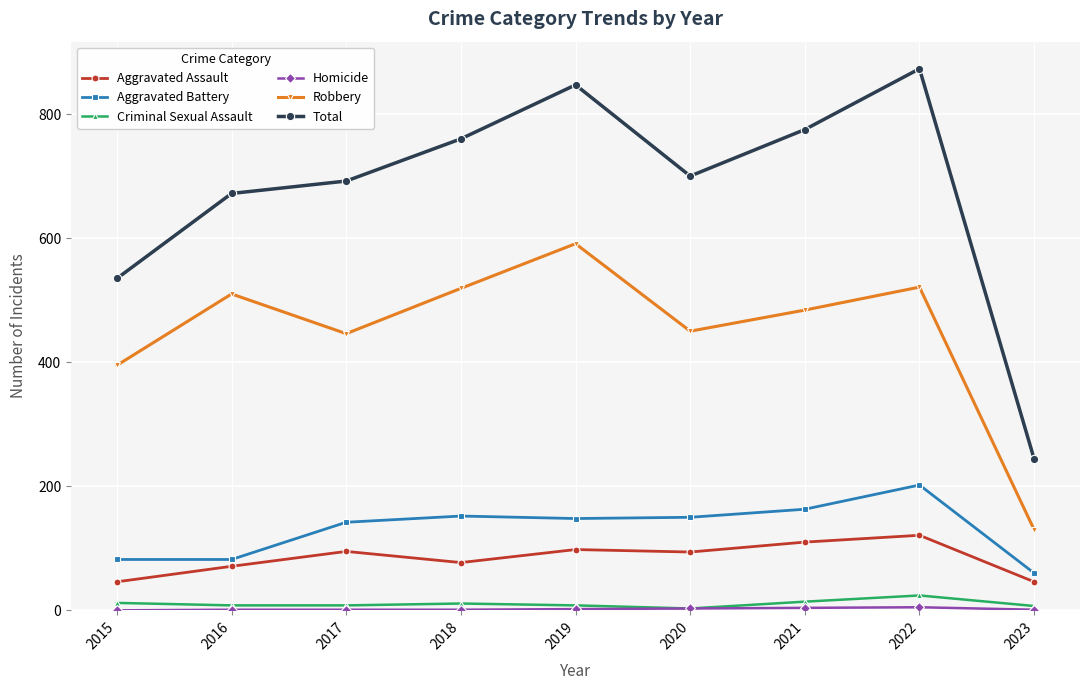

Which series has the largest total across all categories?

Total